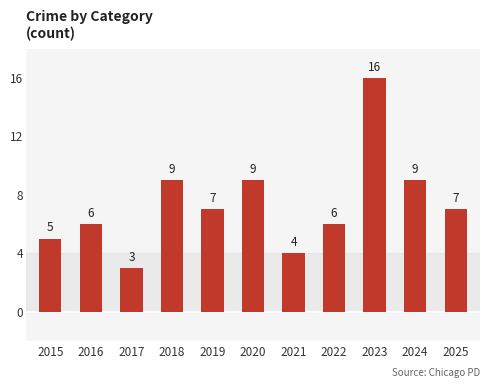

Is it true that the value at 2025 is 4?

False